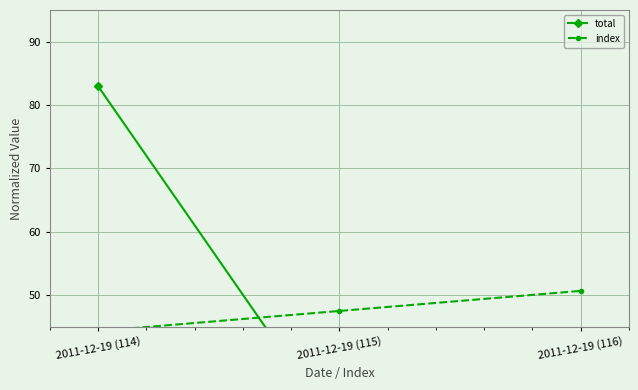

What is the difference between the maximum and minimum values in the index series?

6.3